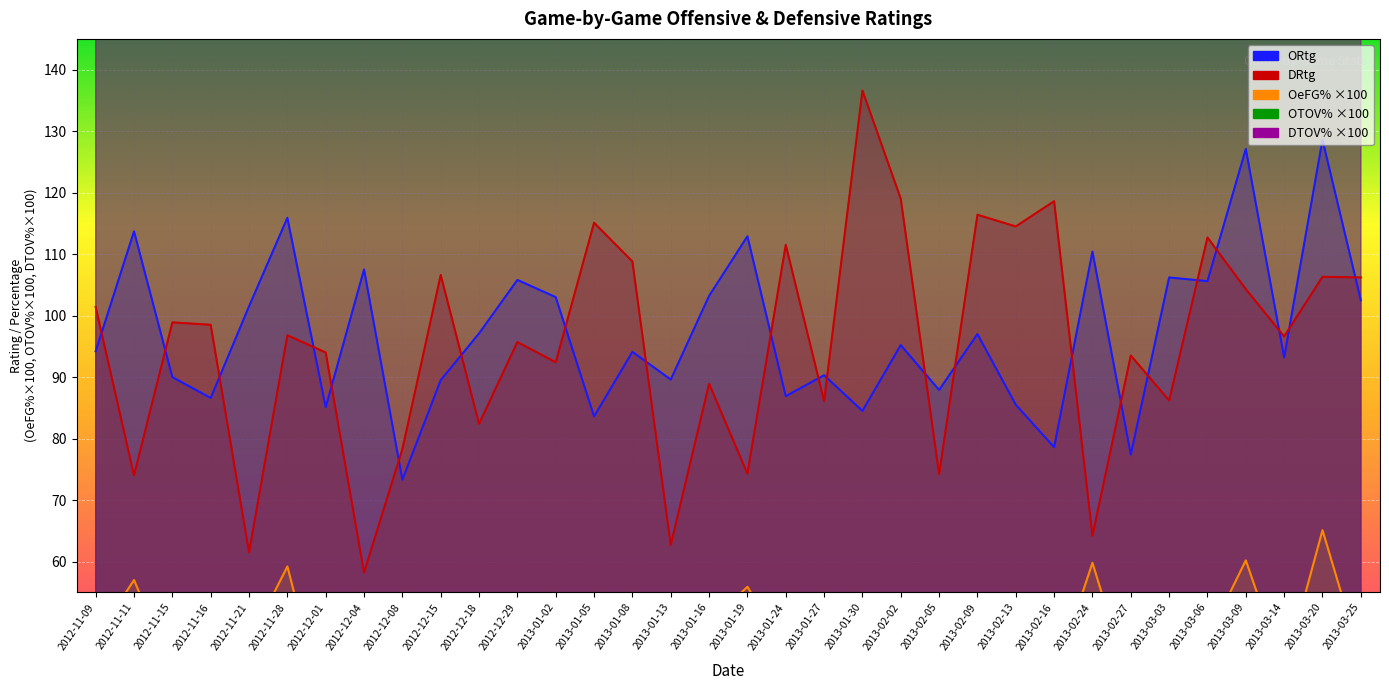

List the labels in order of OTOV% value, smallest first.

2013-01-08, 2013-01-27, 2012-12-29, 2013-02-02, 2013-03-14, 2013-03-09, 2012-11-09, 2013-03-25, 2012-12-18, 2013-01-05, 2013-01-02, 2012-11-16, 2012-12-01, 2013-02-05, 2012-12-04, 2012-11-15, 2013-03-03, 2013-03-06, 2013-01-16, 2013-03-20, 2013-01-24, 2012-12-15, 2012-11-28, 2013-01-13, 2013-01-19, 2013-02-09, 2013-02-24, 2012-11-21, 2013-02-27, 2013-02-16, 2013-02-13, 2013-01-30, 2012-11-11, 2012-12-08